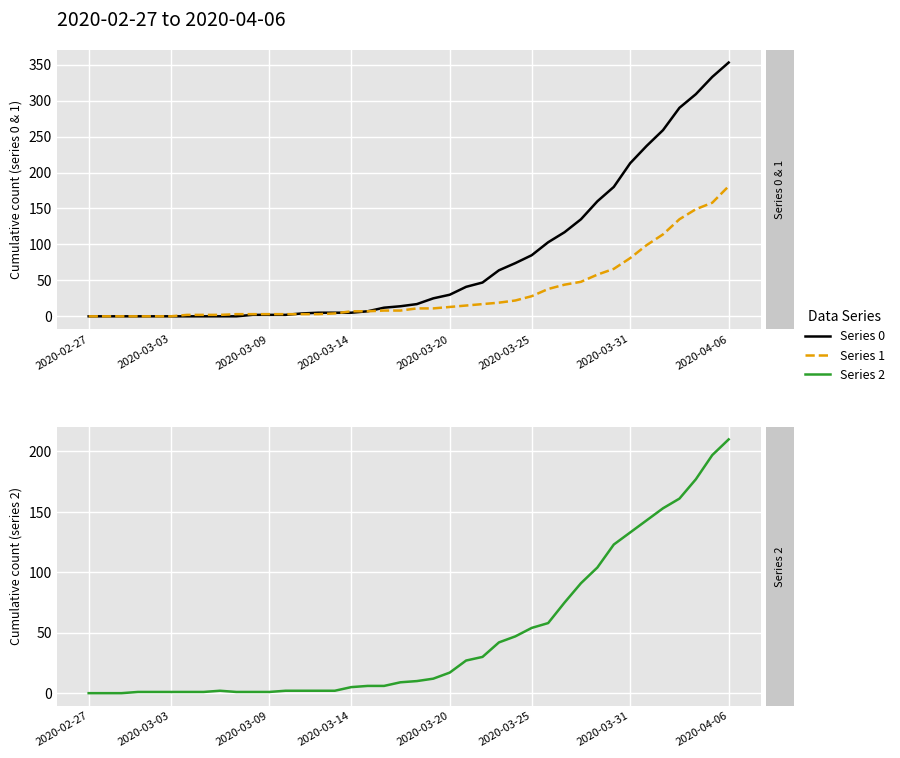

Between which two adjacent categories do 2 and 1 first intersect?

2020-03-03 and 2020-03-04